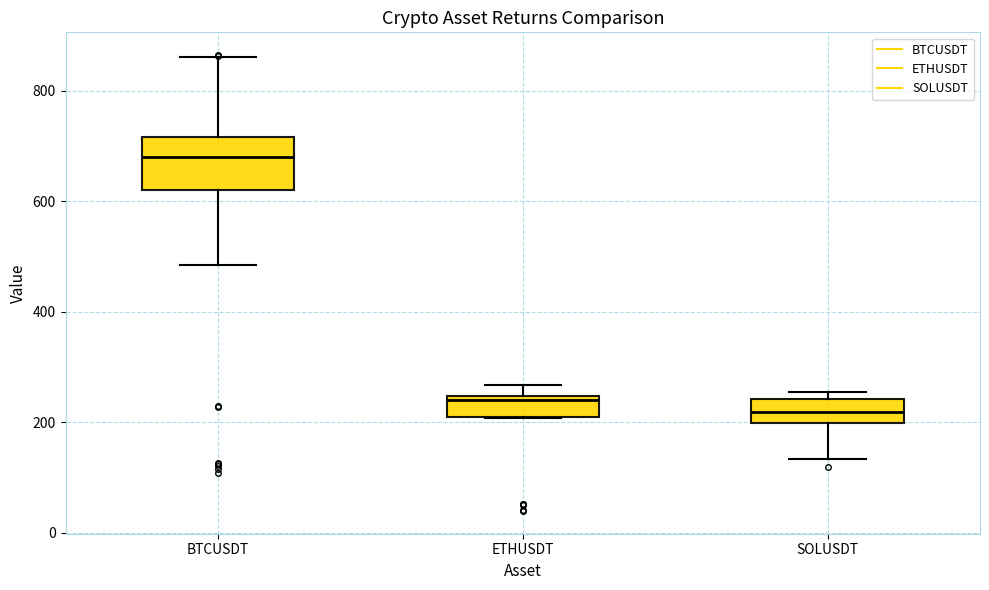

Reading left to right, transcribe this box plot: for each box, give where its median line is, the range the box spans, and where its two whiskers end, as read against the y-axis. The values are not printed on the chart, so give them approximately, as read against the axis.

BTCUSDT: median 680, box 620 to 720, whiskers 480 to 860
ETHUSDT: median 240 (just below the box's upper edge), box 220 to 240, whiskers 200 to 260
SOLUSDT: median 220, box 200 to 240, whiskers 140 to 260